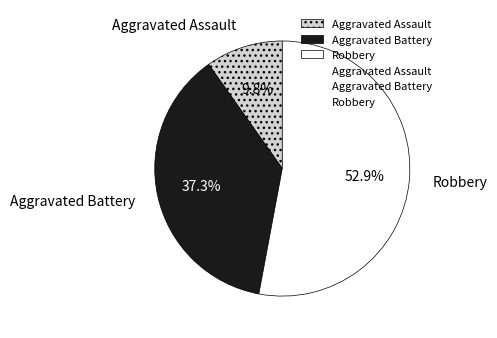

Rank the categories by value from lowest to highest.

Aggravated Assault, Aggravated Battery, Robbery